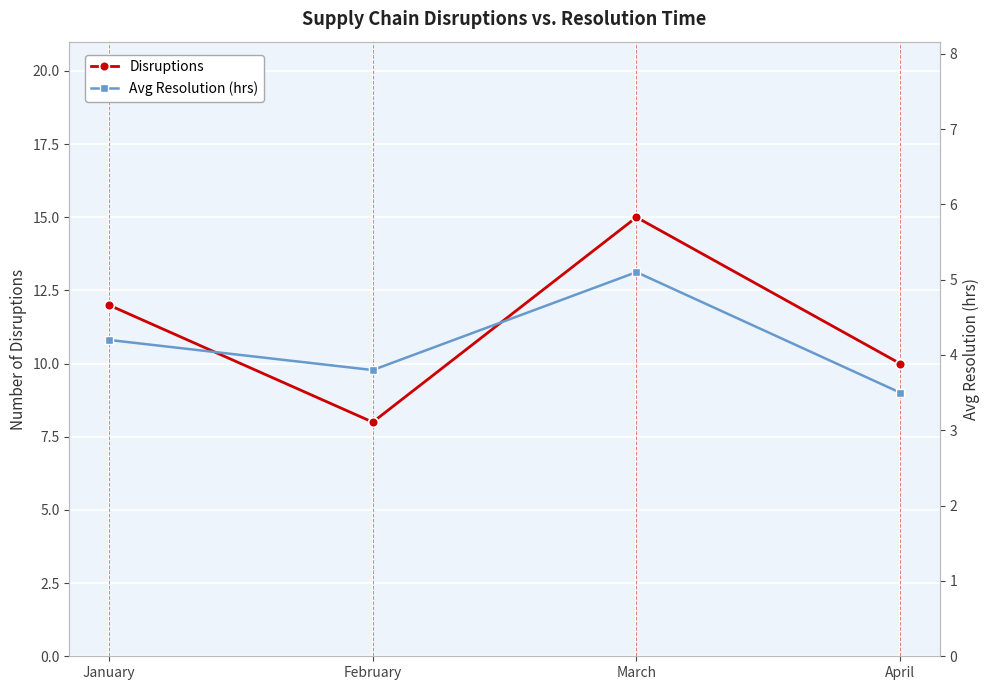

Which series has the largest range (max minus min)?

Disruptions